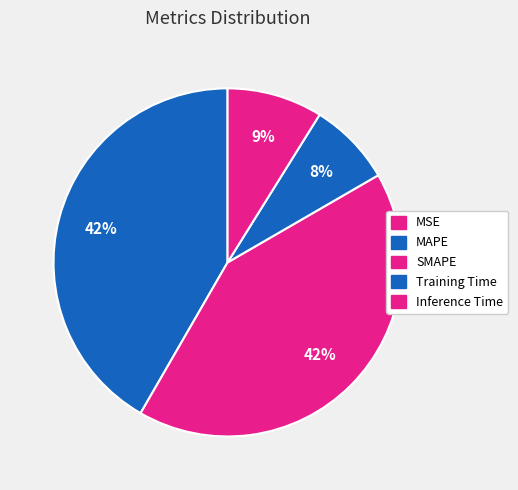

Which has a higher value, MAPE or SMAPE?

SMAPE